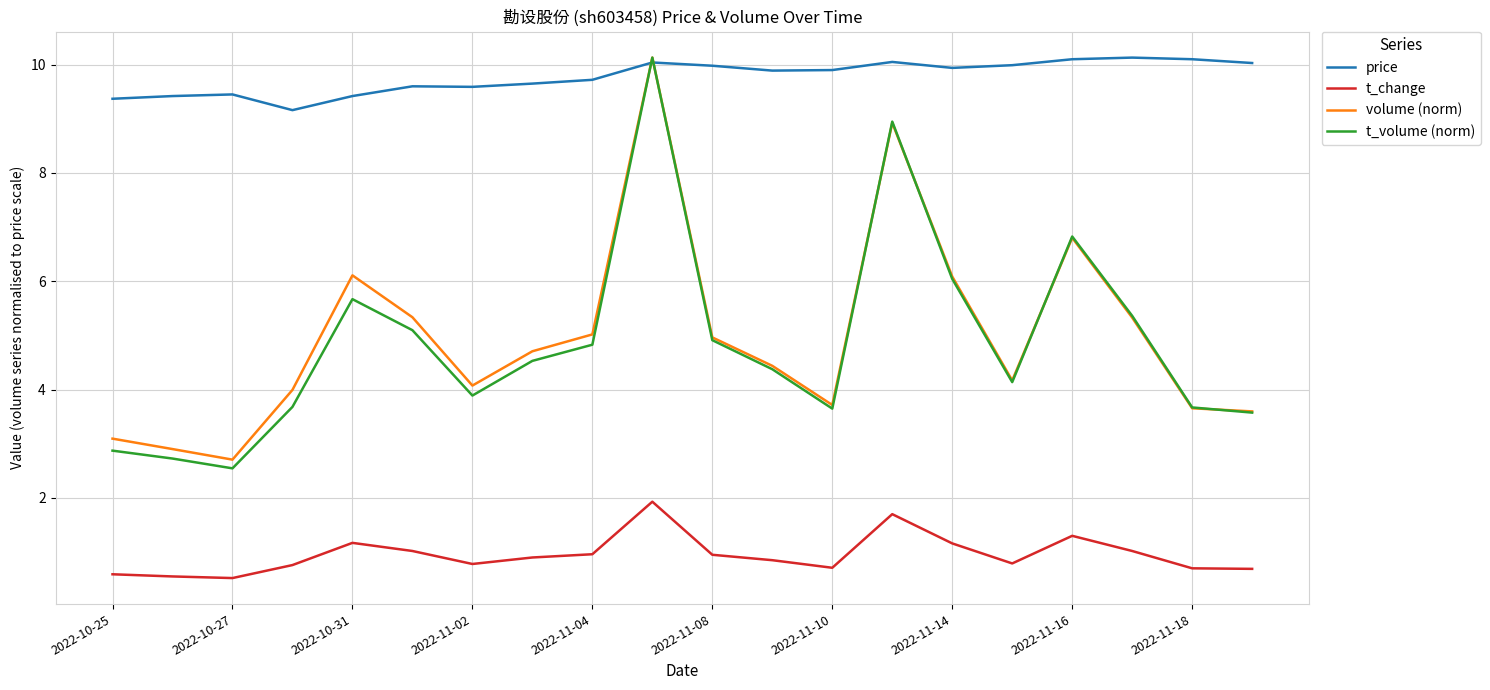

Which series has the widest spread of values?

t_volume (norm)